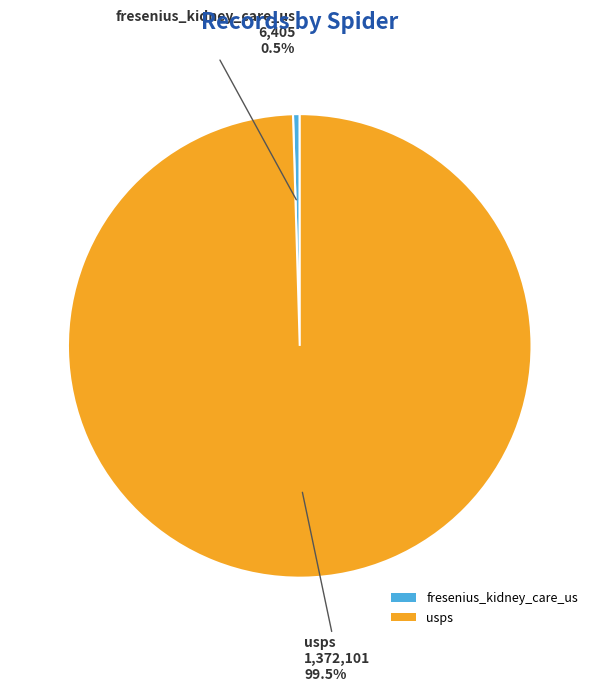

Which slice is the largest?

usps